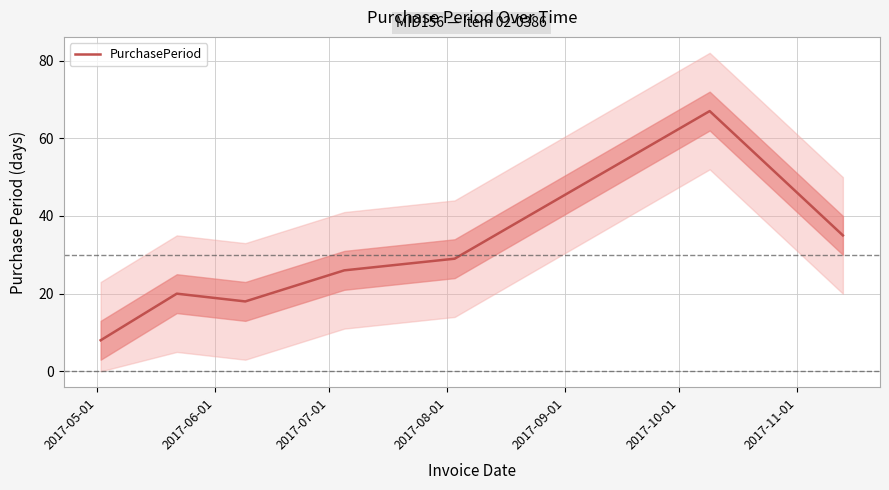

What is the maximum value shown in the chart?

67